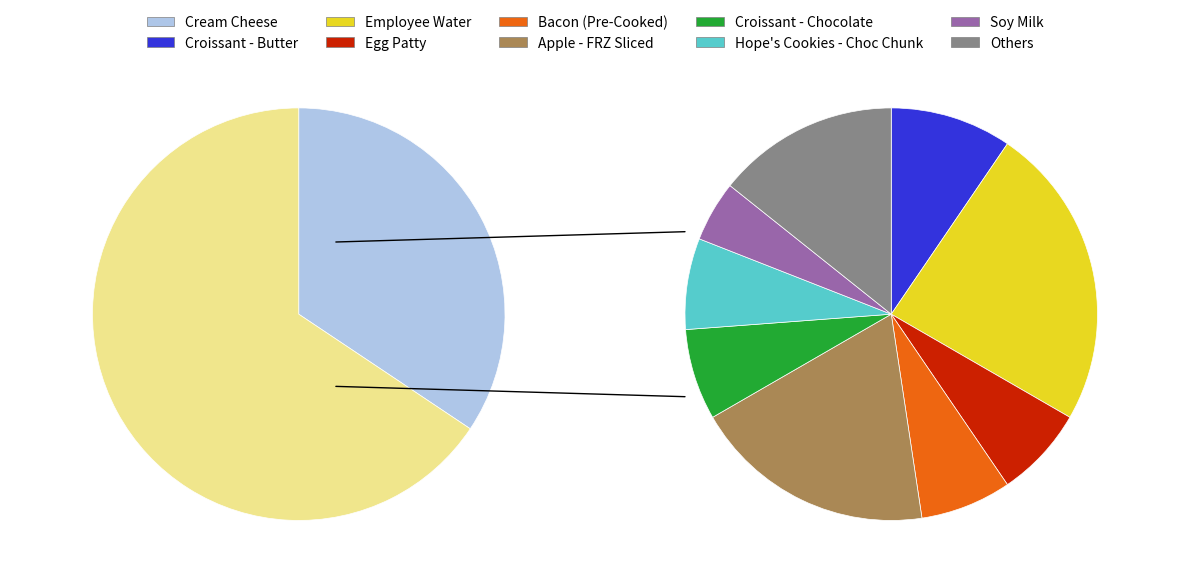

Which category has the biggest portion of the pie?

Cream Cheese